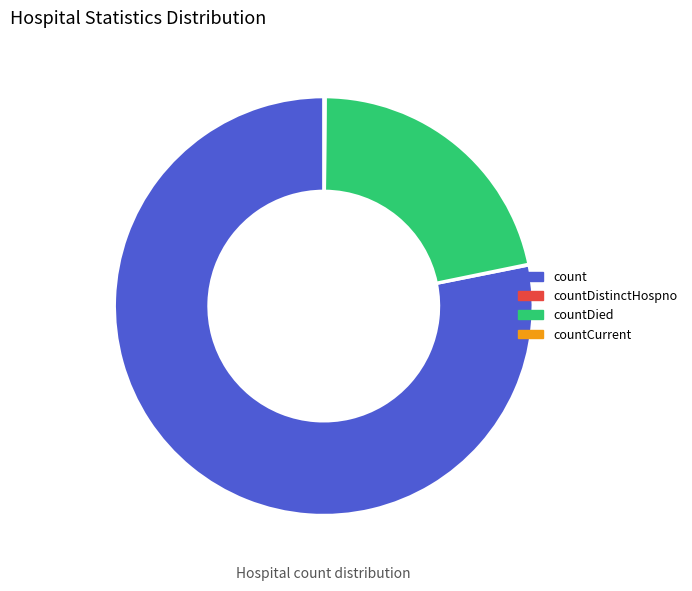

Which category has the biggest portion of the pie?

count